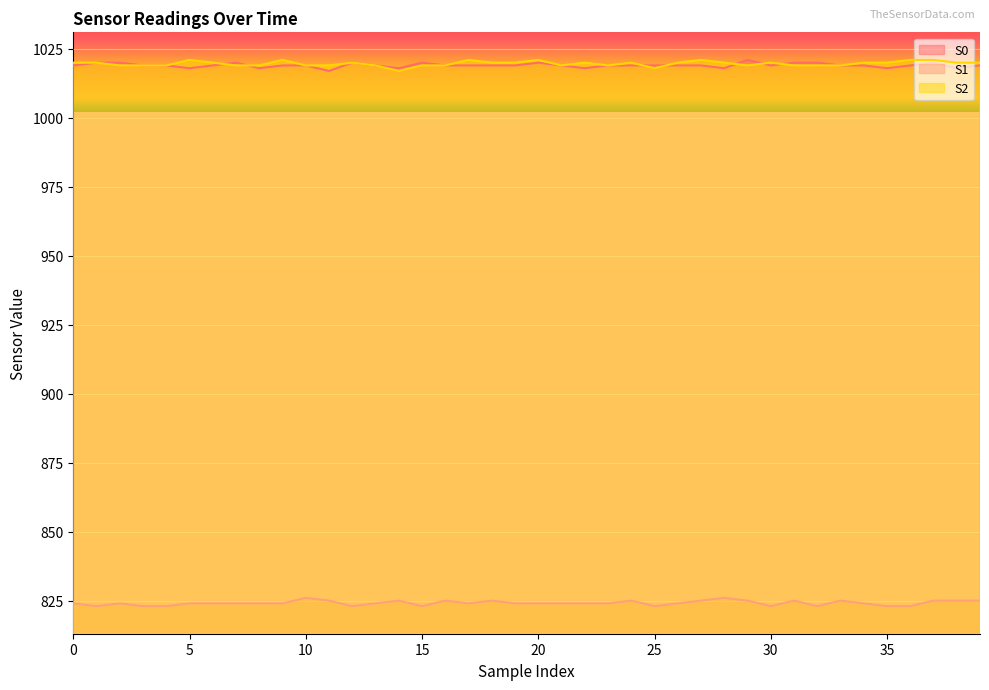

What are all the series names shown in the legend?

S0, S1, S2